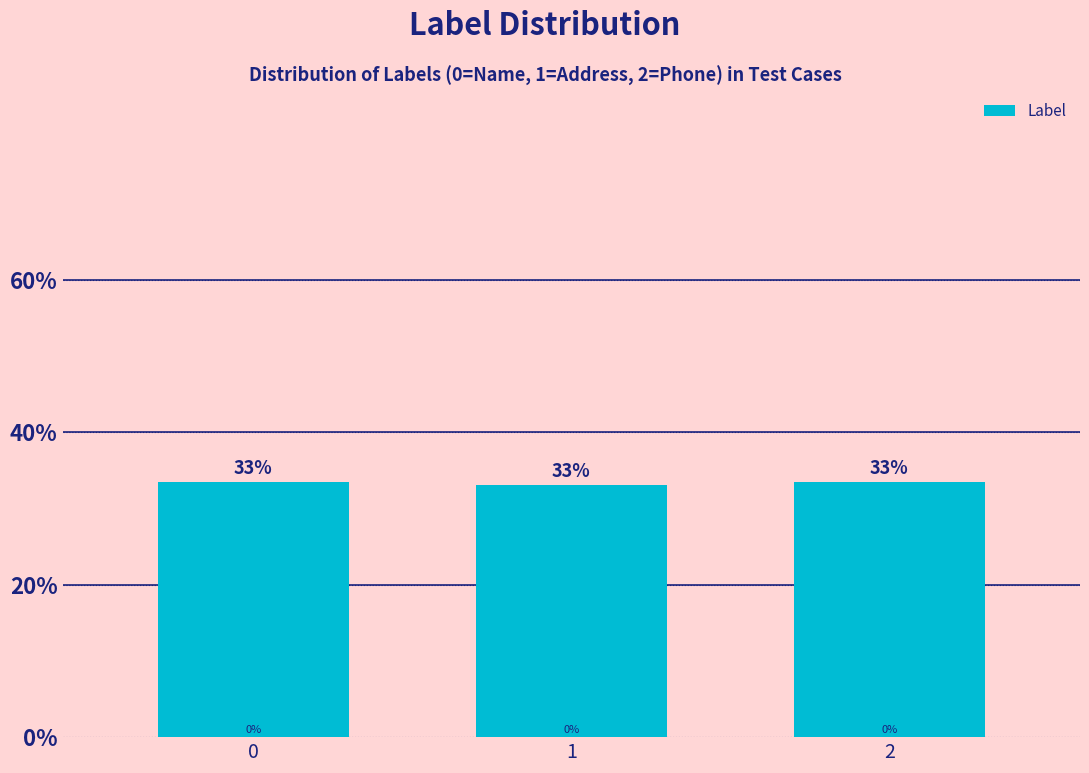

What is the ratio of the value at 0 to the value at 1?

1.0